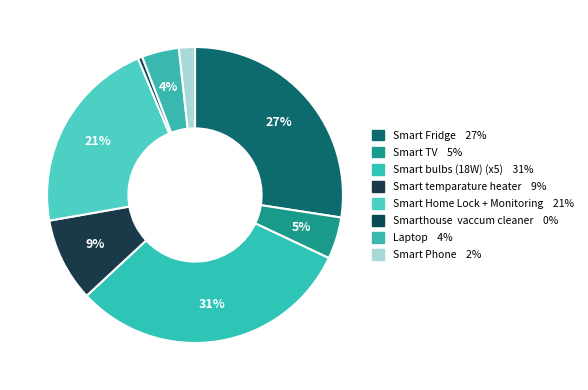

What portion of the pie excludes Smart Fridge?

72.6%